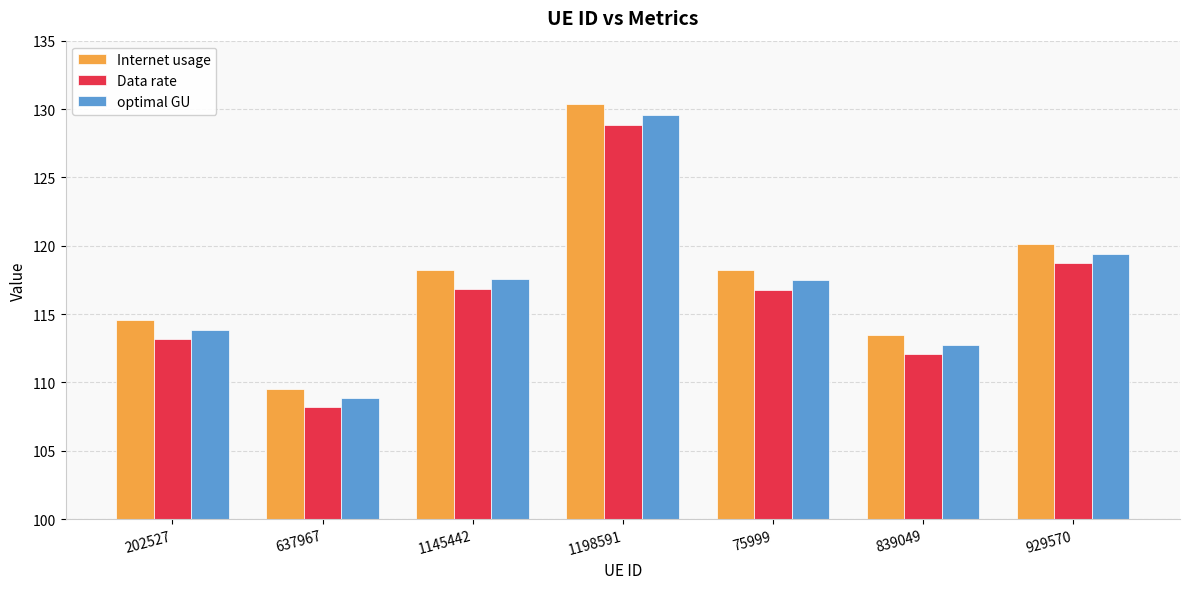

Where does the optimal GU series first go above 117?

1145442